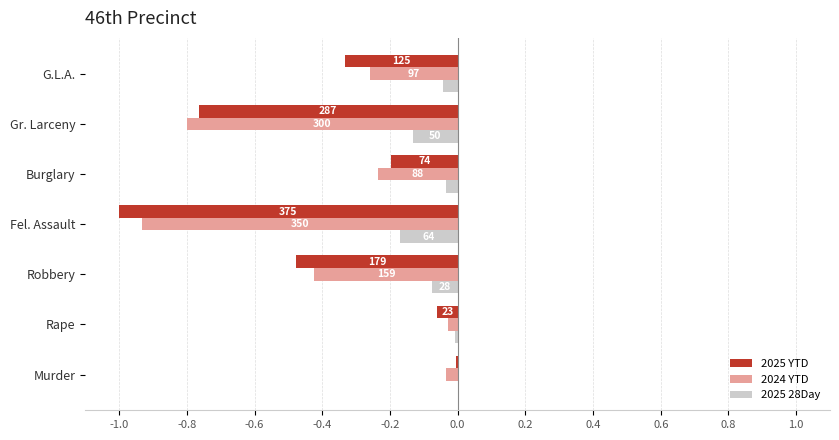

What are all the series names shown in the legend?

2025 YTD, 2024 YTD, 2025 28Day